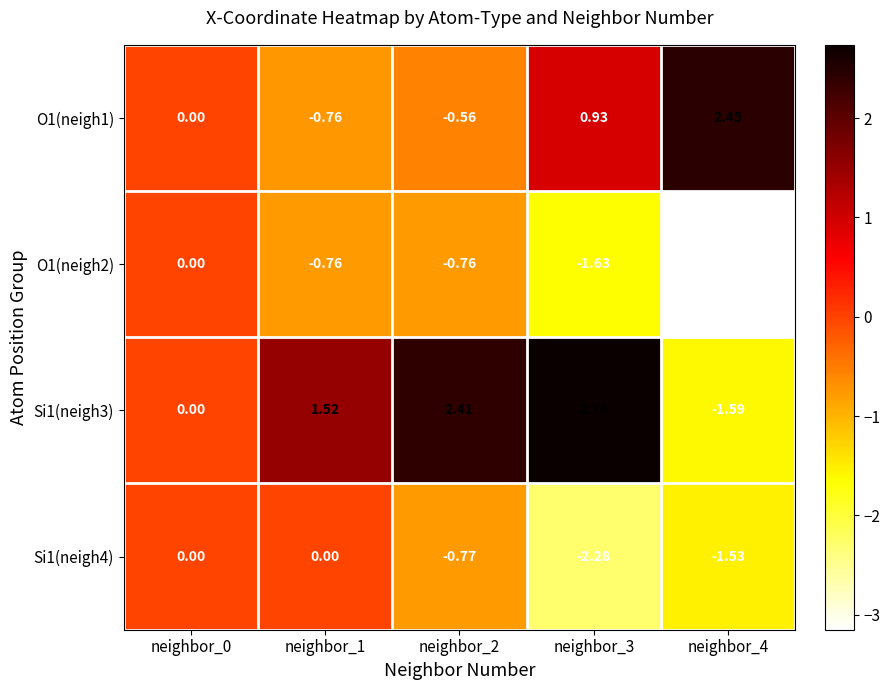

Is the value of Si1(neigh4) at neighbor_2 greater than the value of O1(neigh2) at neighbor_0?

No